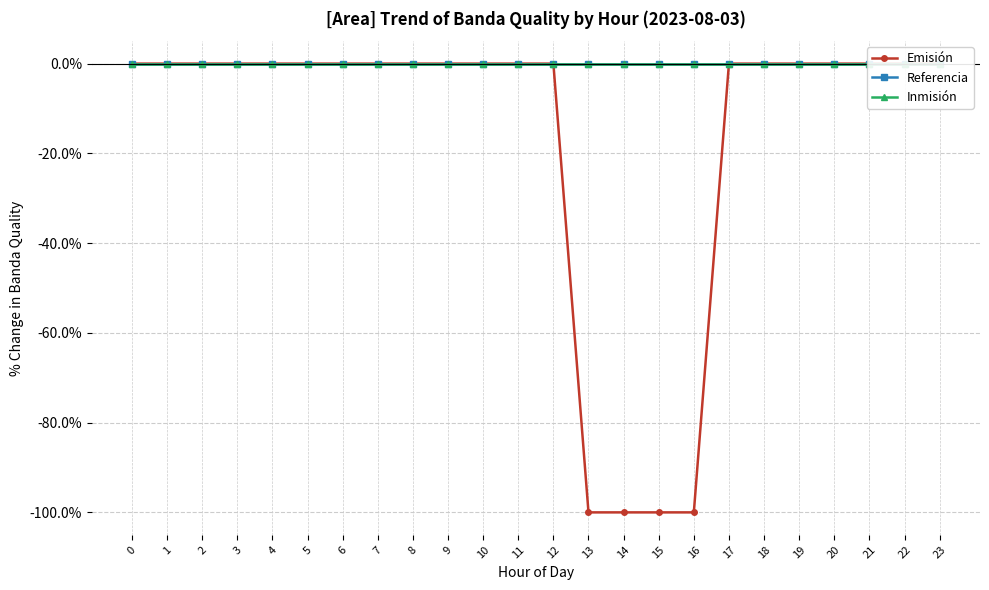

True or false: Inmisión has more than 2 points higher than both neighbors.

False